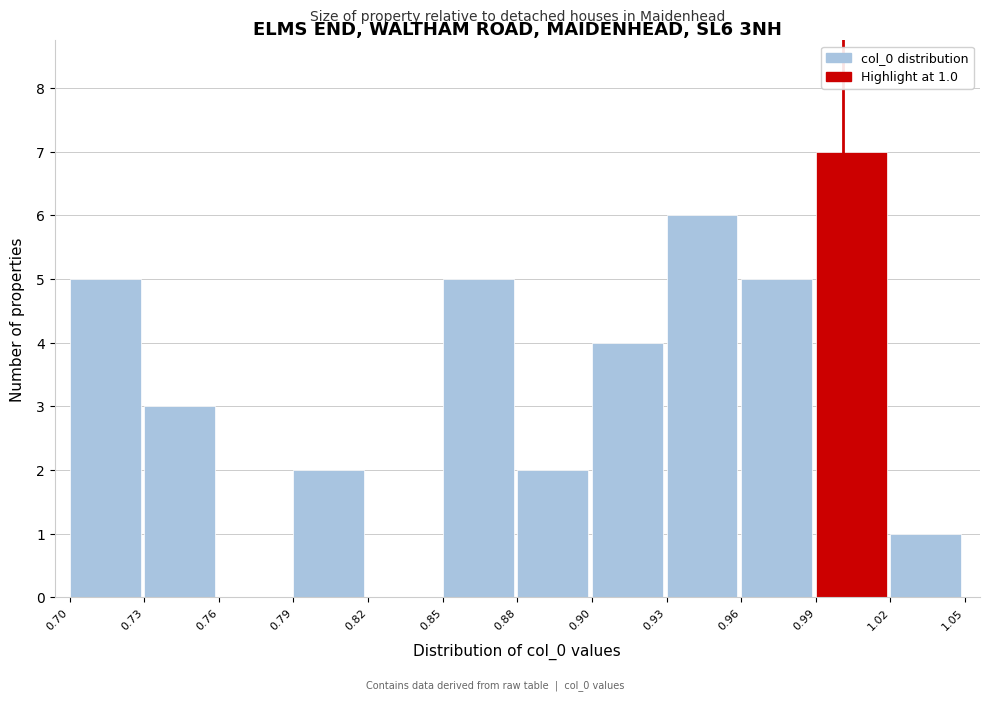

Reading right to left, transcribe all the data shown in this chart.

1.02=1	0.99=7	0.96=5	0.93=6	0.90=4	0.88=2	0.85=5	0.82=0	0.79=2	0.76=0	0.73=3	0.70=5